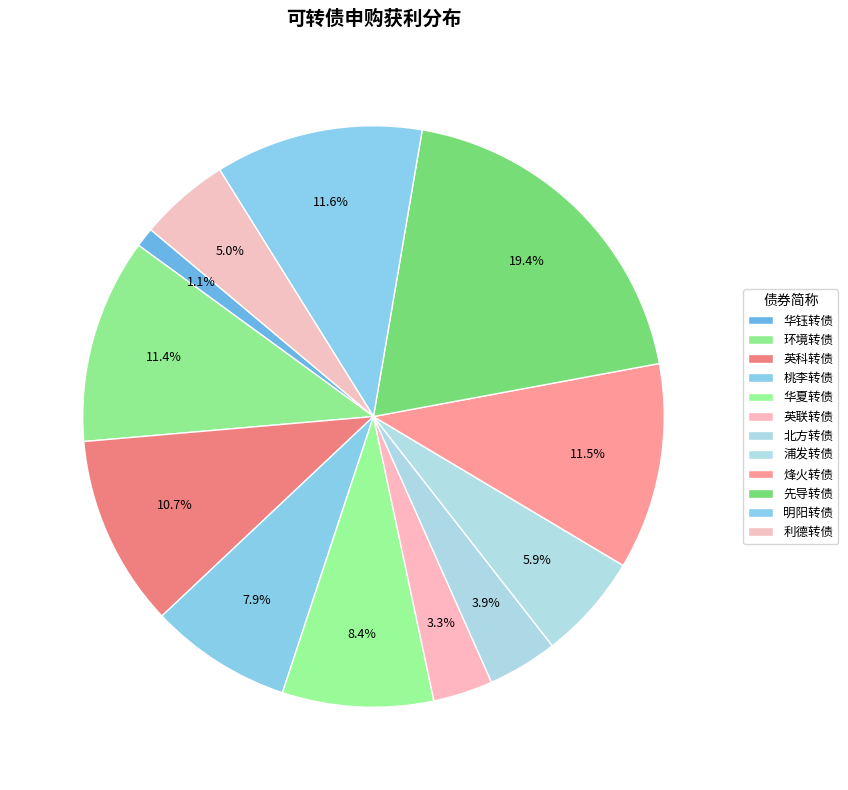

How many slices are in this pie chart?

12